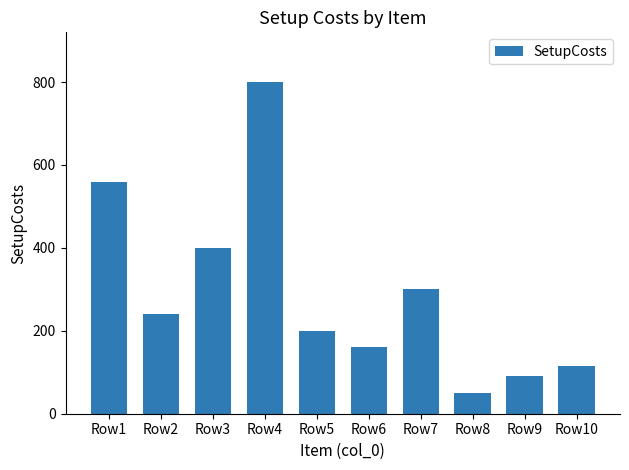

Is it true that the value at Row2 is 427?

False